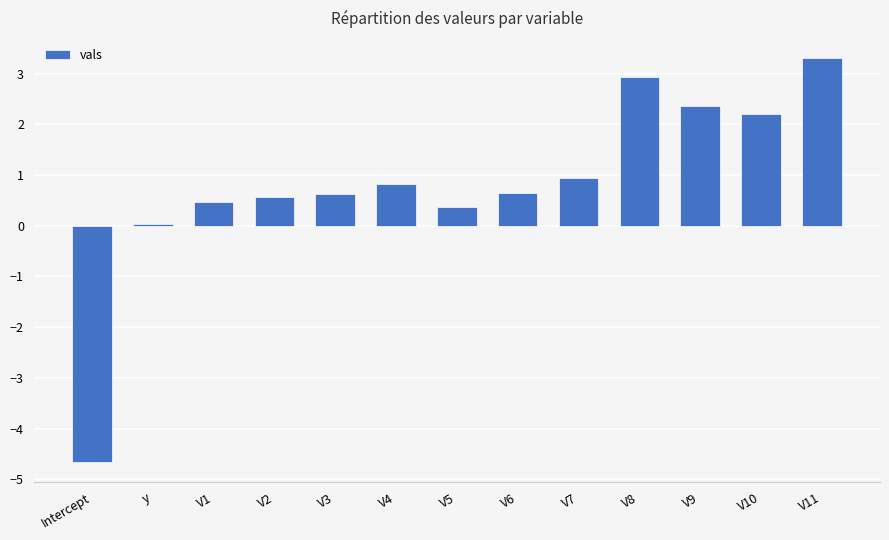

Which label corresponds to the largest value in the chart?

V11